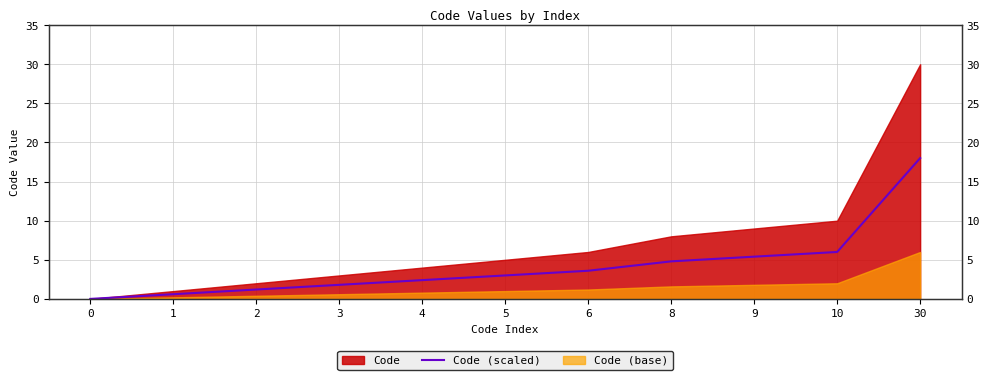

The value at 0 is -6.2. True or false?

False